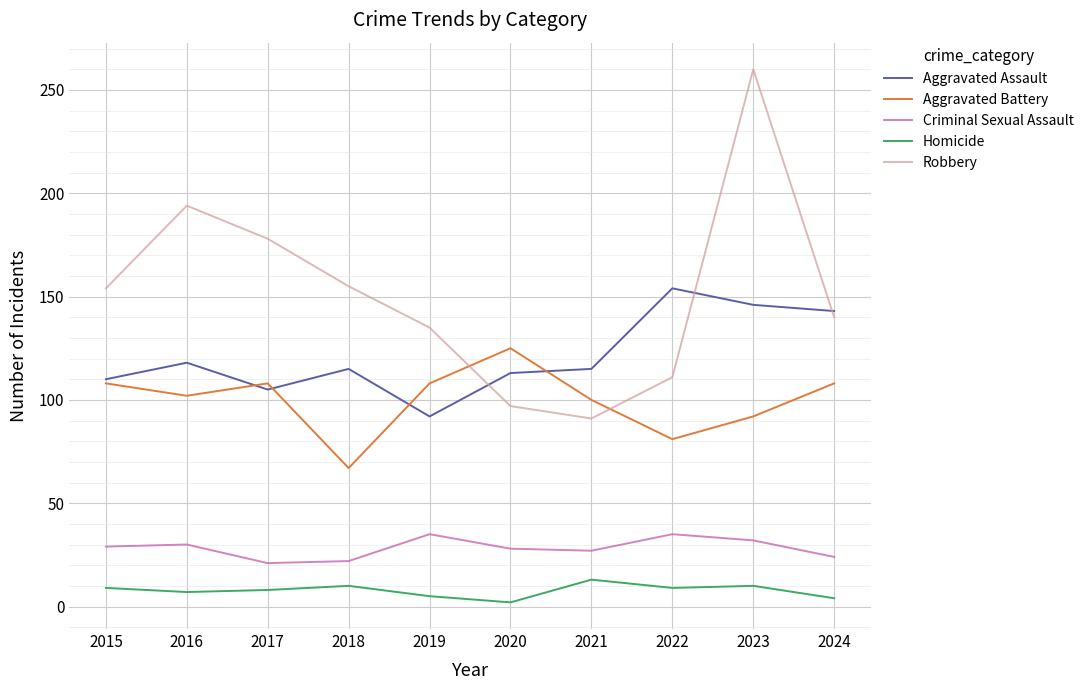

What is the total value across all series at 2022?

390